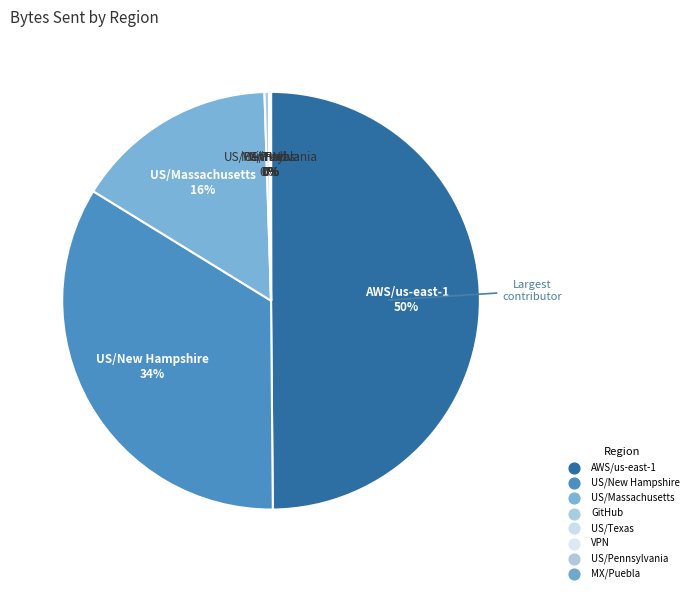

To the nearest percent, what is the average slice percentage?

12%